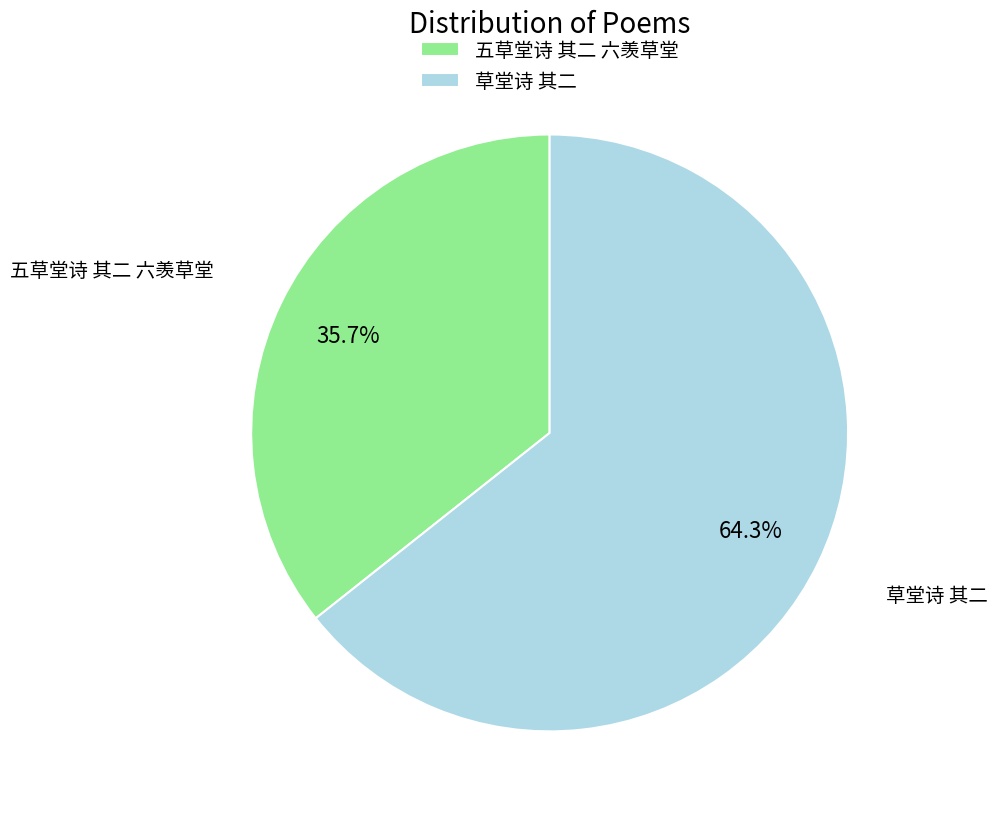

What percentage is the 五草堂诗 其二 六羡草堂 slice, to the nearest percent?

36%